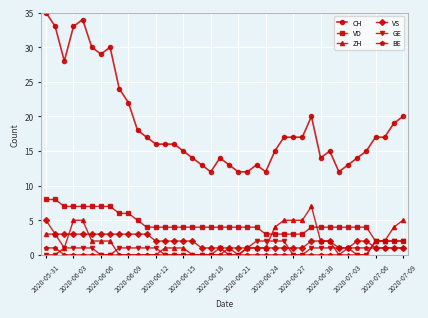

What is the value of the VS point at the 39th from the left?

1